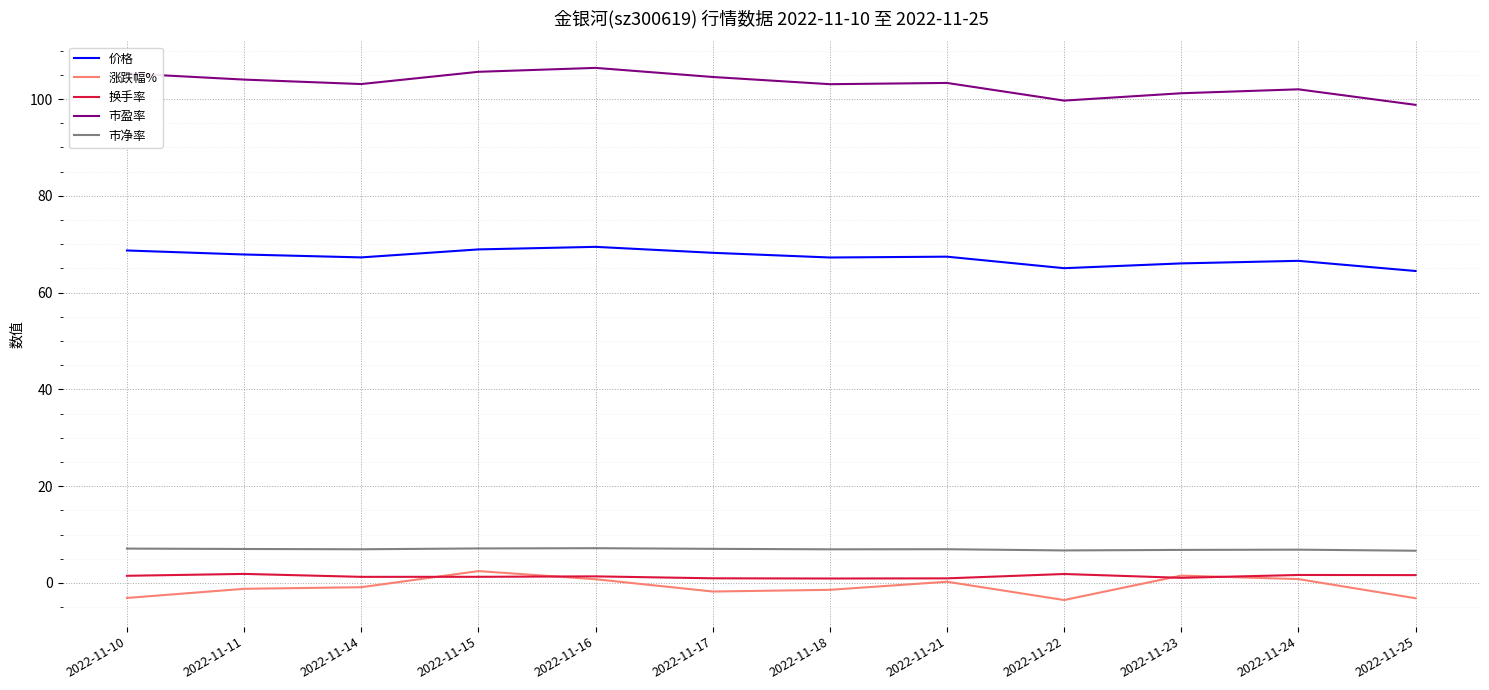

What is the spread (max minus min) of values at 2022-11-22?

103.2